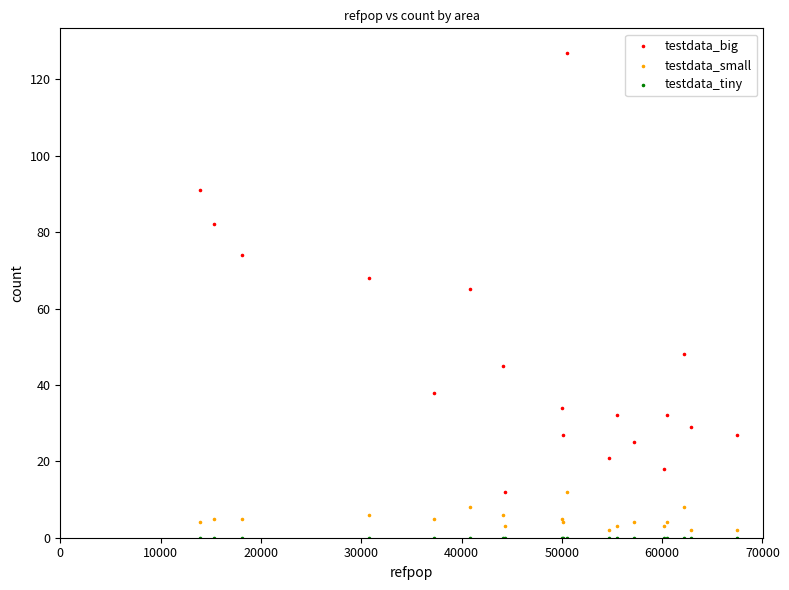

Across all series, what Y value is closest to 63?

65